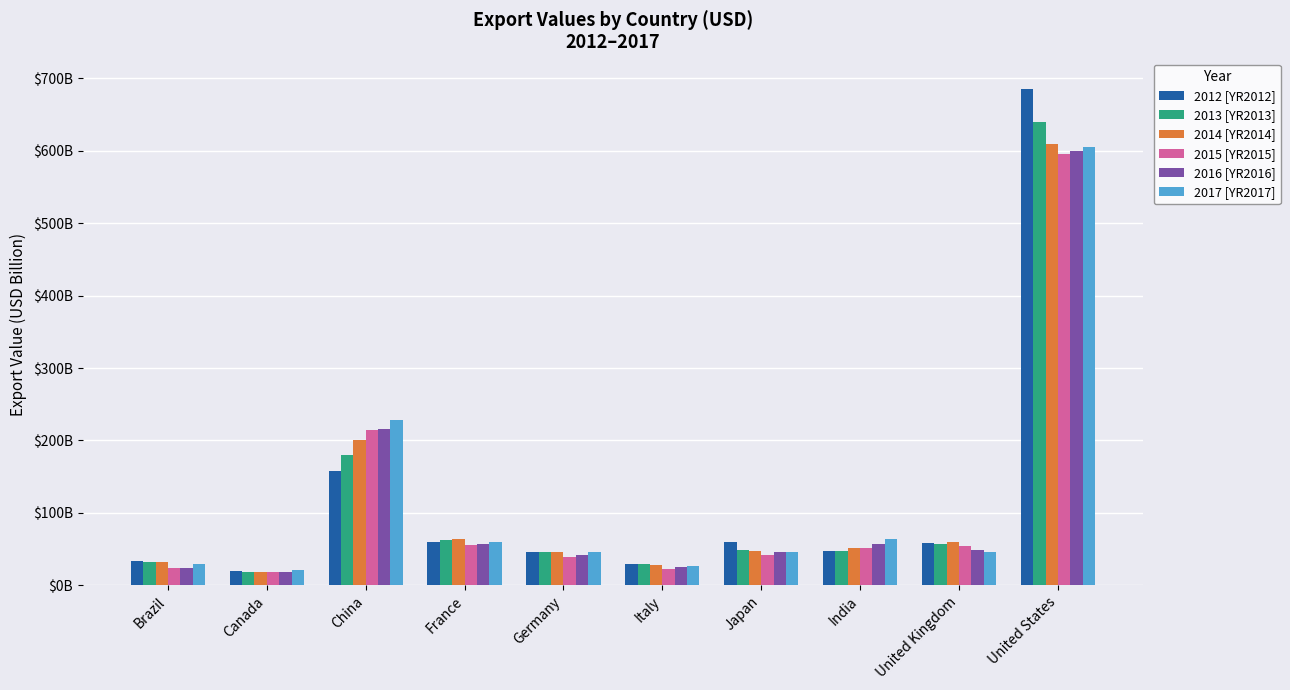

Which category has the highest value across all series?

United States